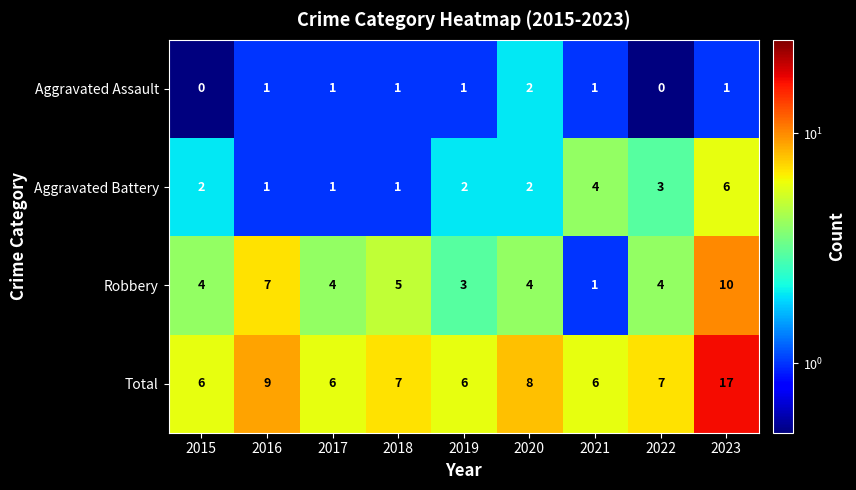

What is the minimum value for Total?

6